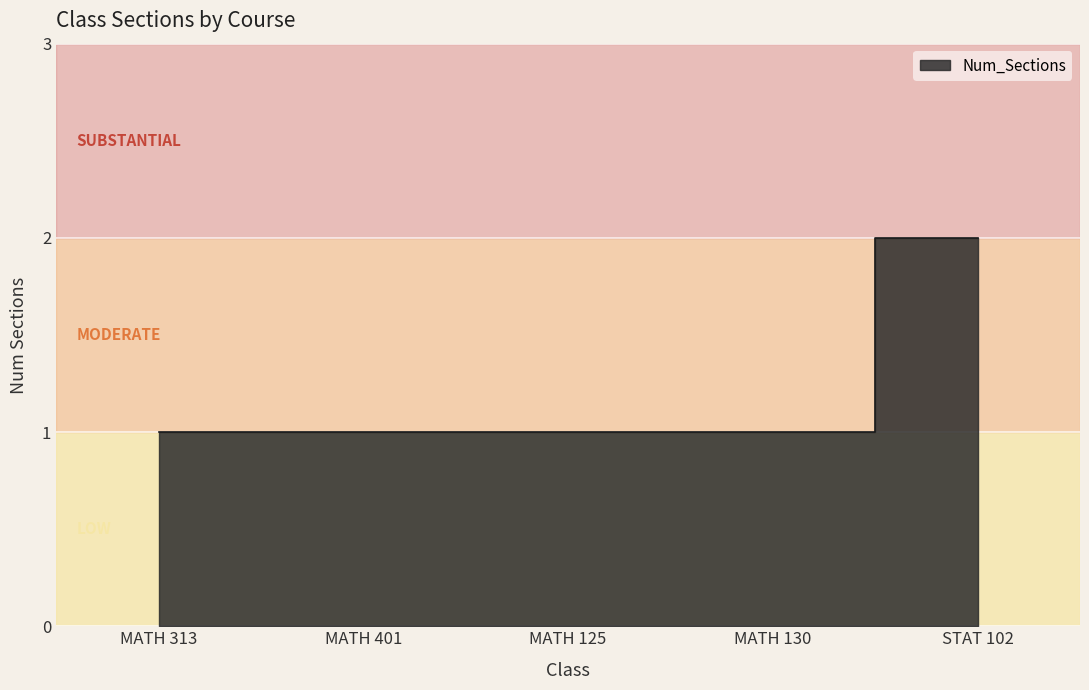

Is it true that the value at MATH 125 is 1?

True